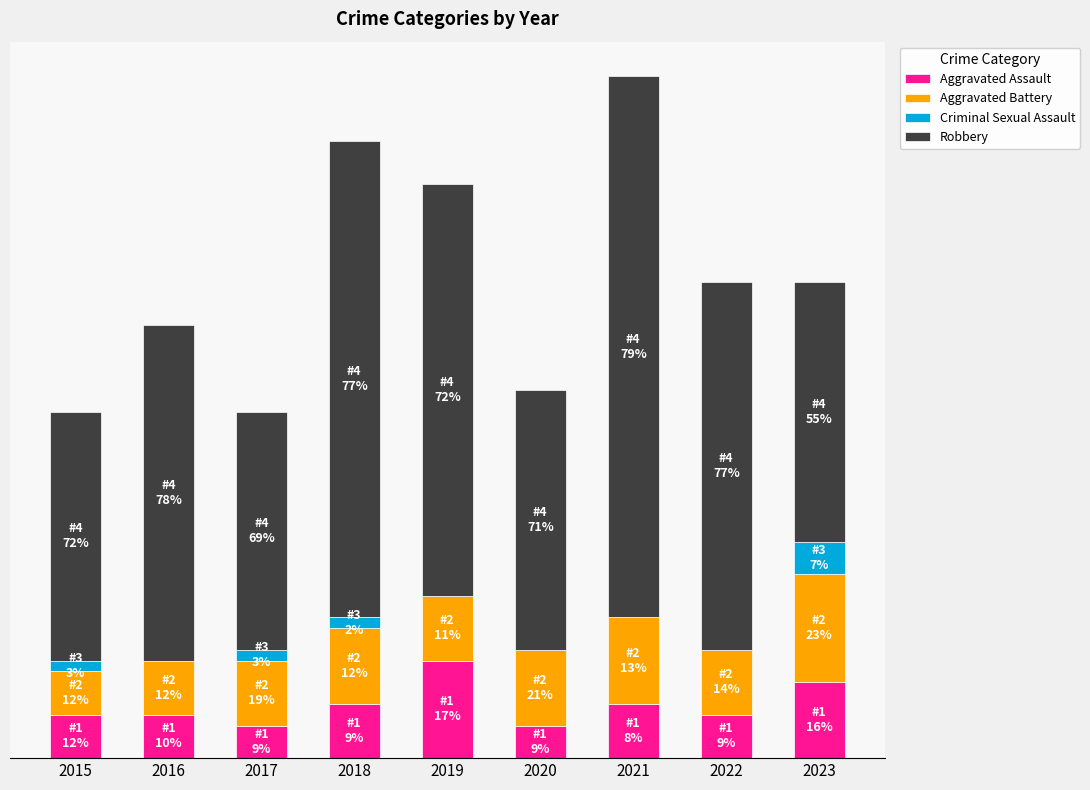

What are all the series names shown in the legend?

Aggravated Assault, Aggravated Battery, Criminal Sexual Assault, Robbery